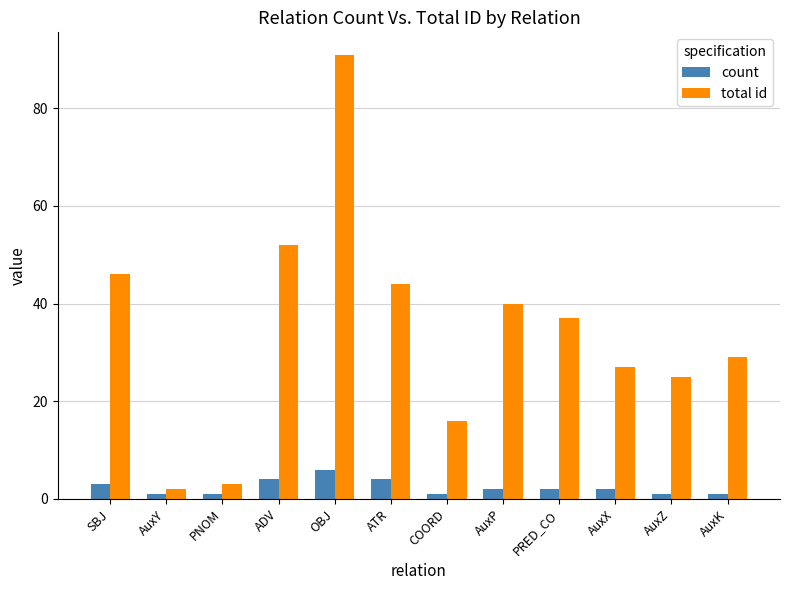

Reading right to left, extract all data points from this chart.

count: 1	1	2	2	2	1	4	6	4	1	1	3
total id: 29	25	27	37	40	16	44	91	52	3	2	46